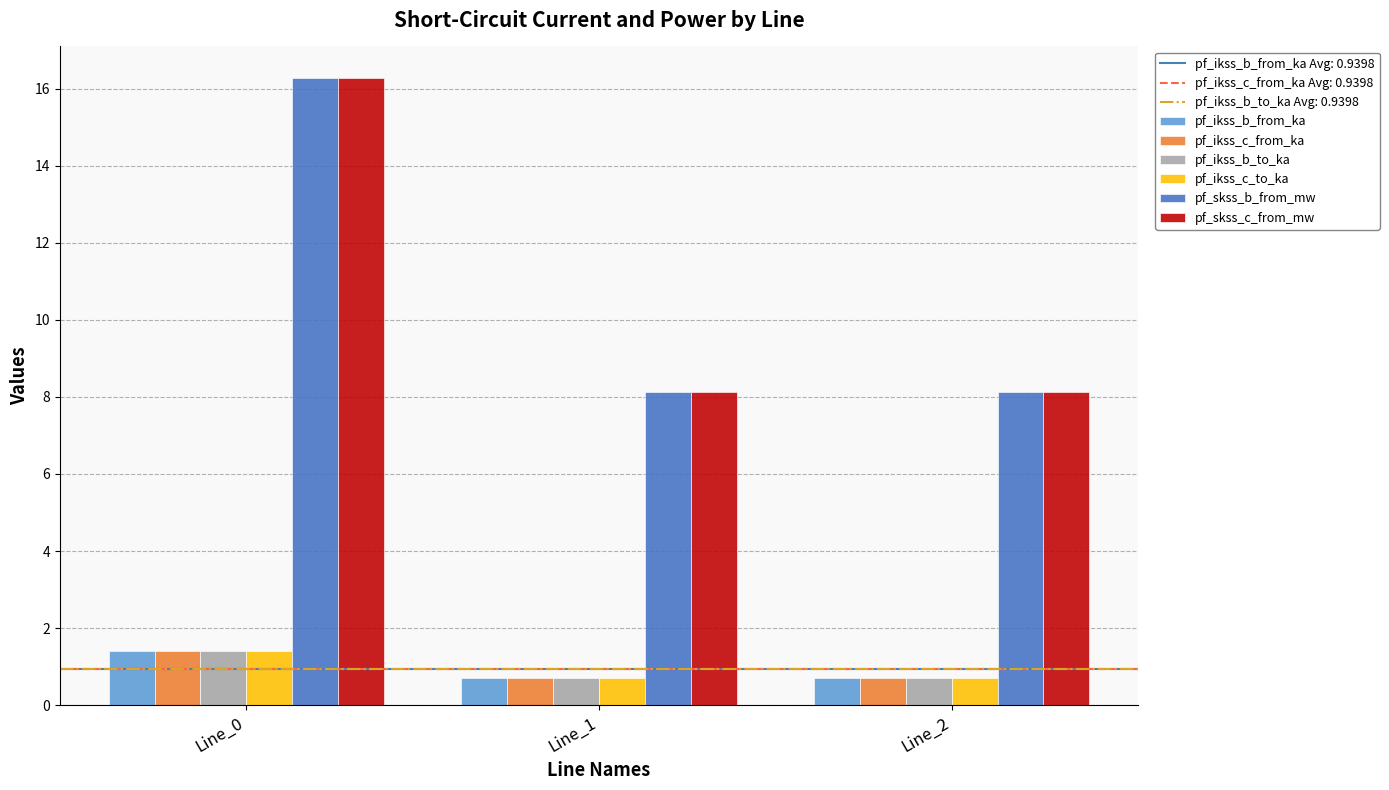

At which category is the sum across all series the highest?

Line_0